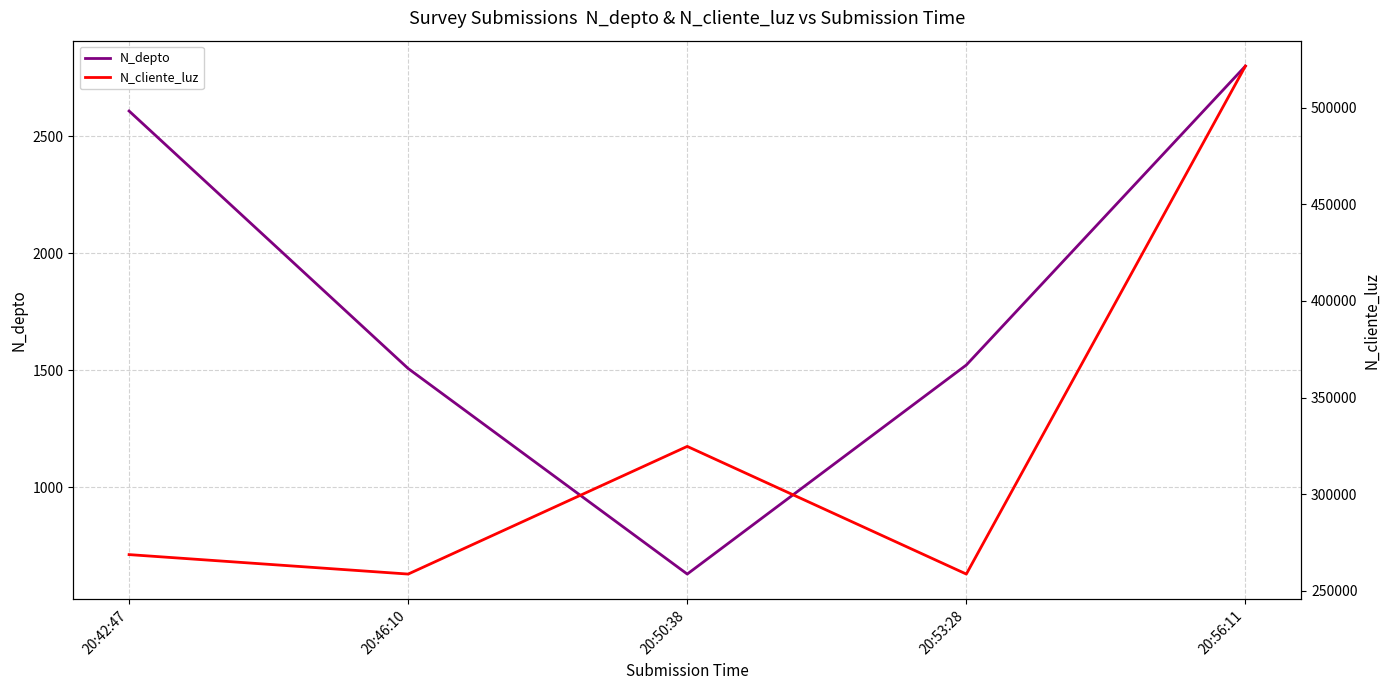

What position from the left is 20:50:38?

3